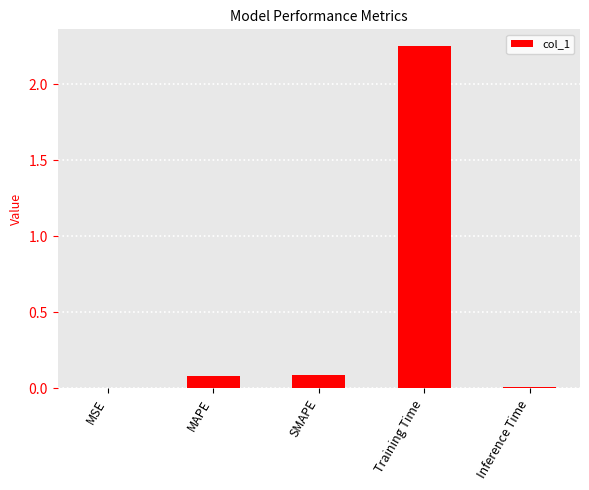

Which category has the highest value across all series?

Training Time